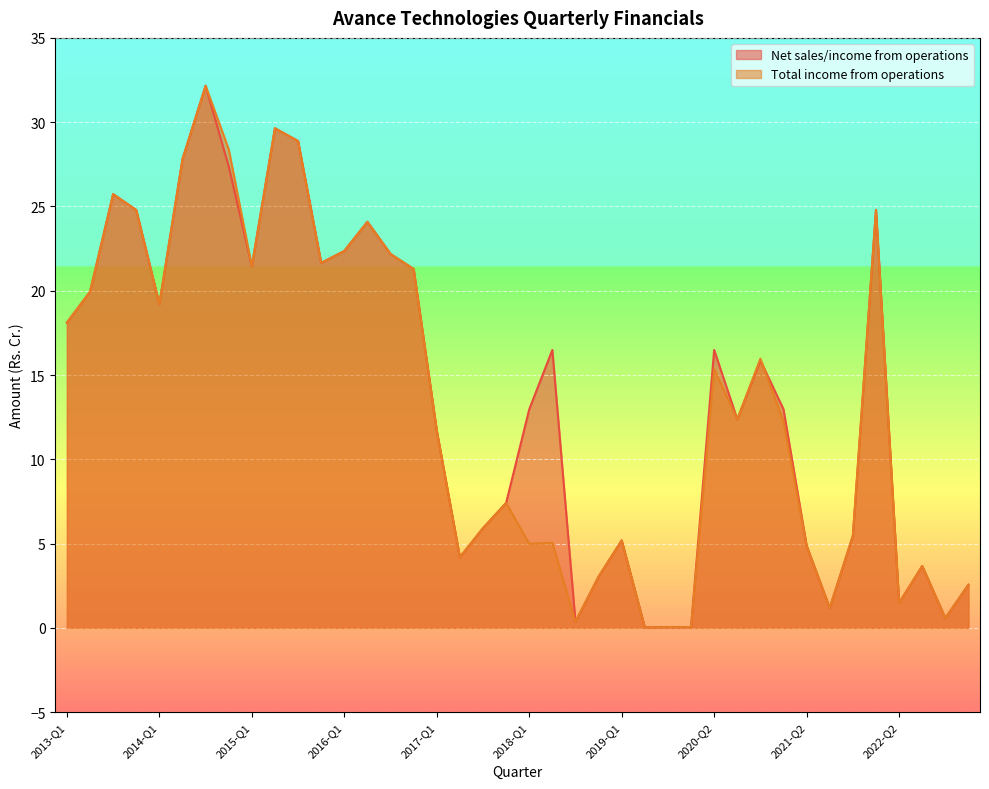

Is it true that Net sales/income from operations equals 42.1 at 2014-Q2?

False